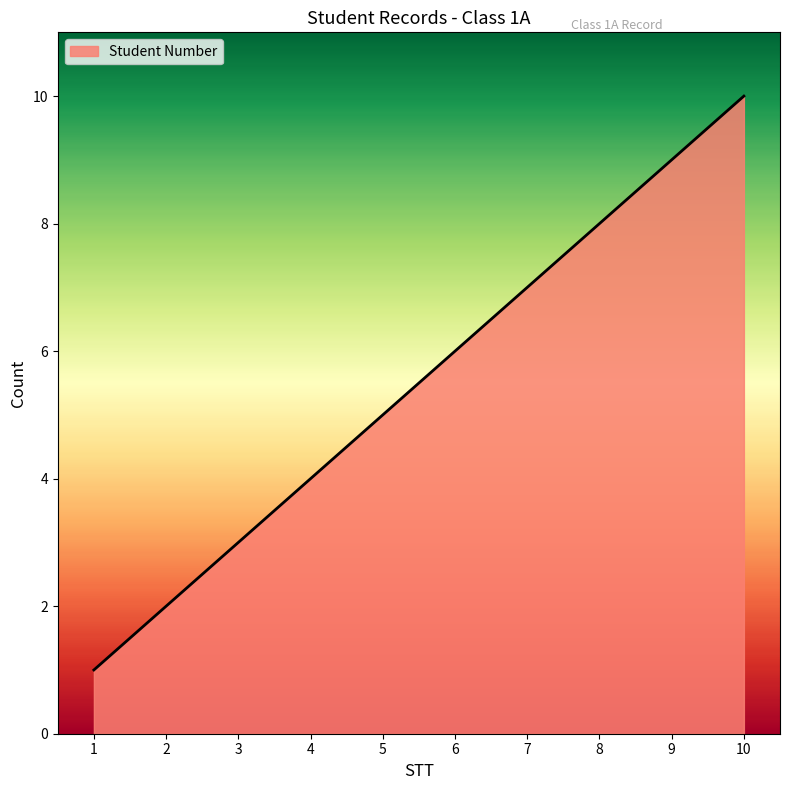

List the labels in order of value, largest first.

10, 9, 8, 7, 6, 5, 4, 3, 2, 1